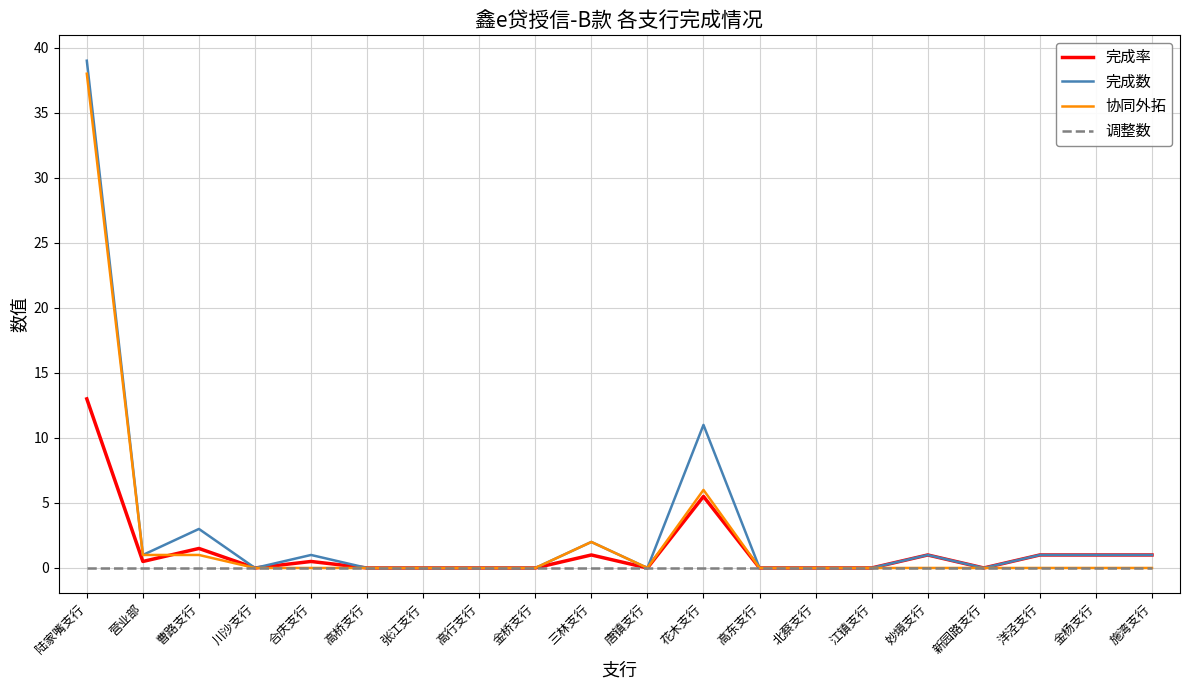

After their last crossing, which series has the higher values: 完成率 or 协同外拓?

完成率